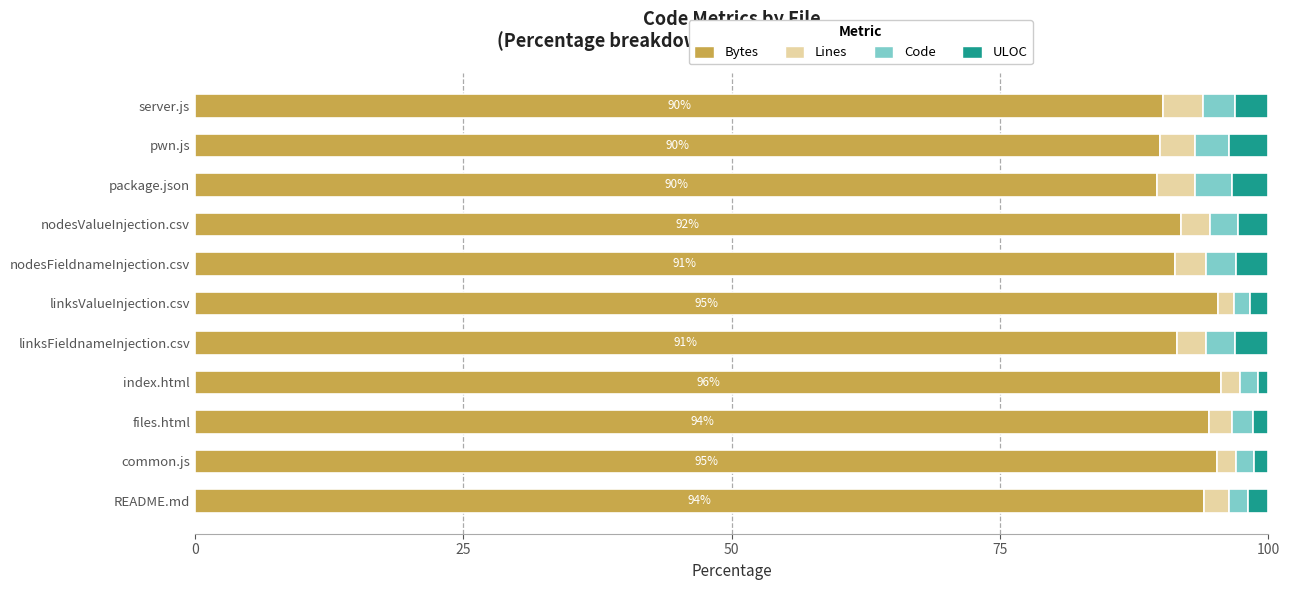

What is the maximum value for Bytes?

95.6